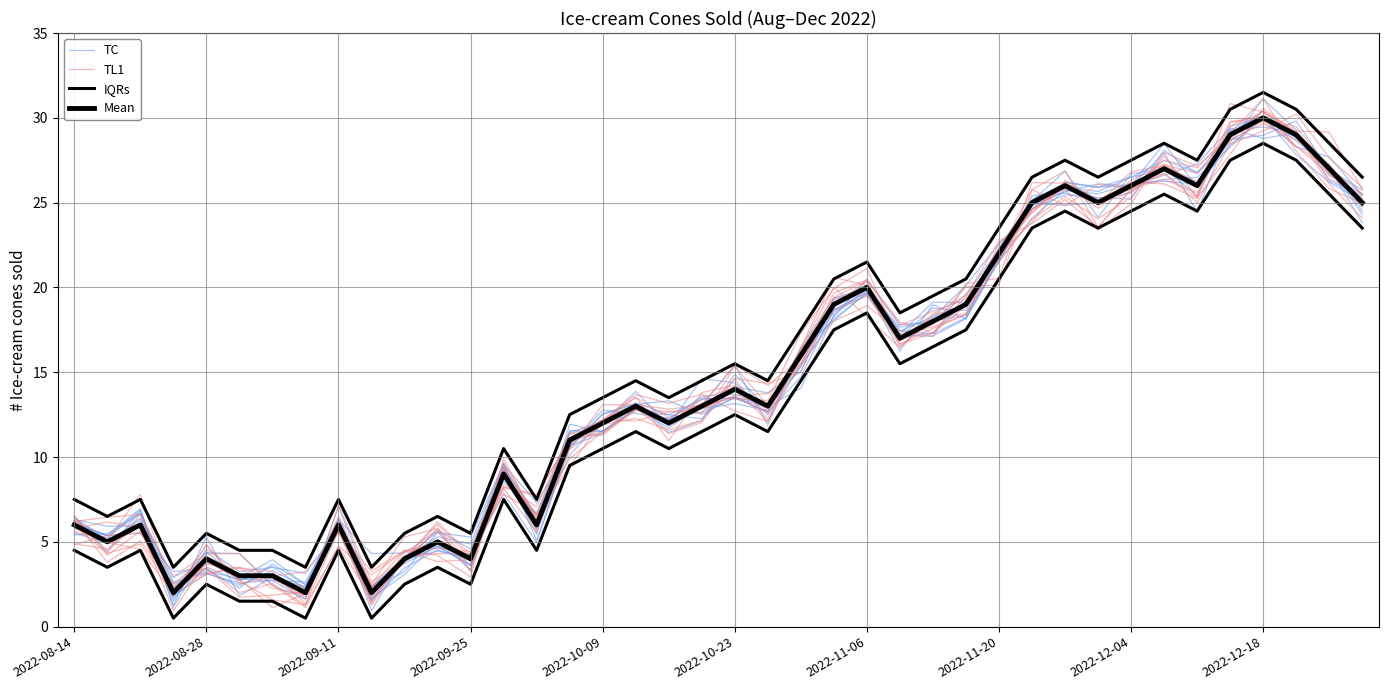

At how many categories does at least one series exceed 6?

32